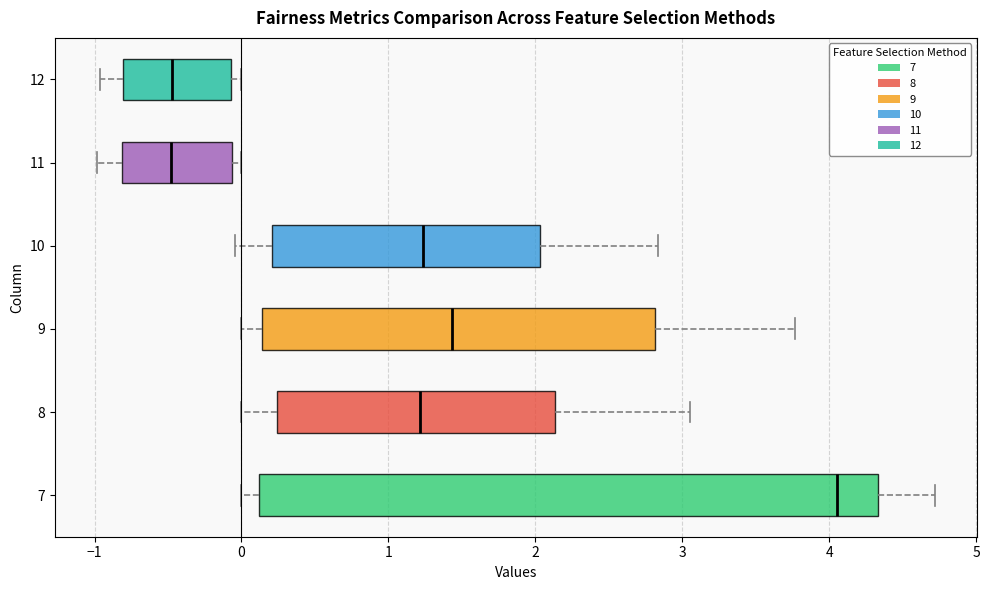

Which box's median line is the furthest to the right?

7